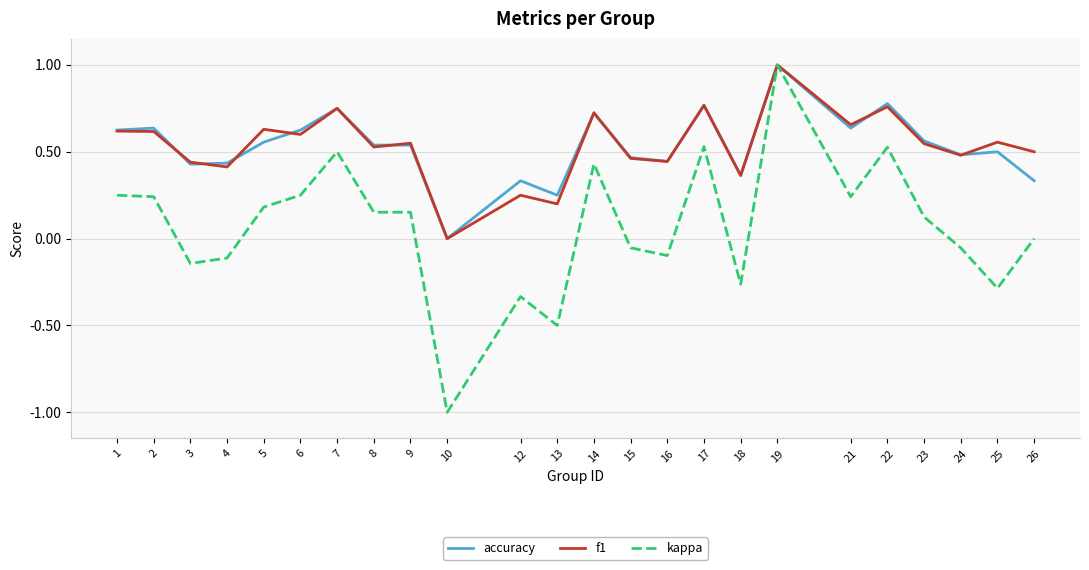

What is the total value across all series at 23?

1.2